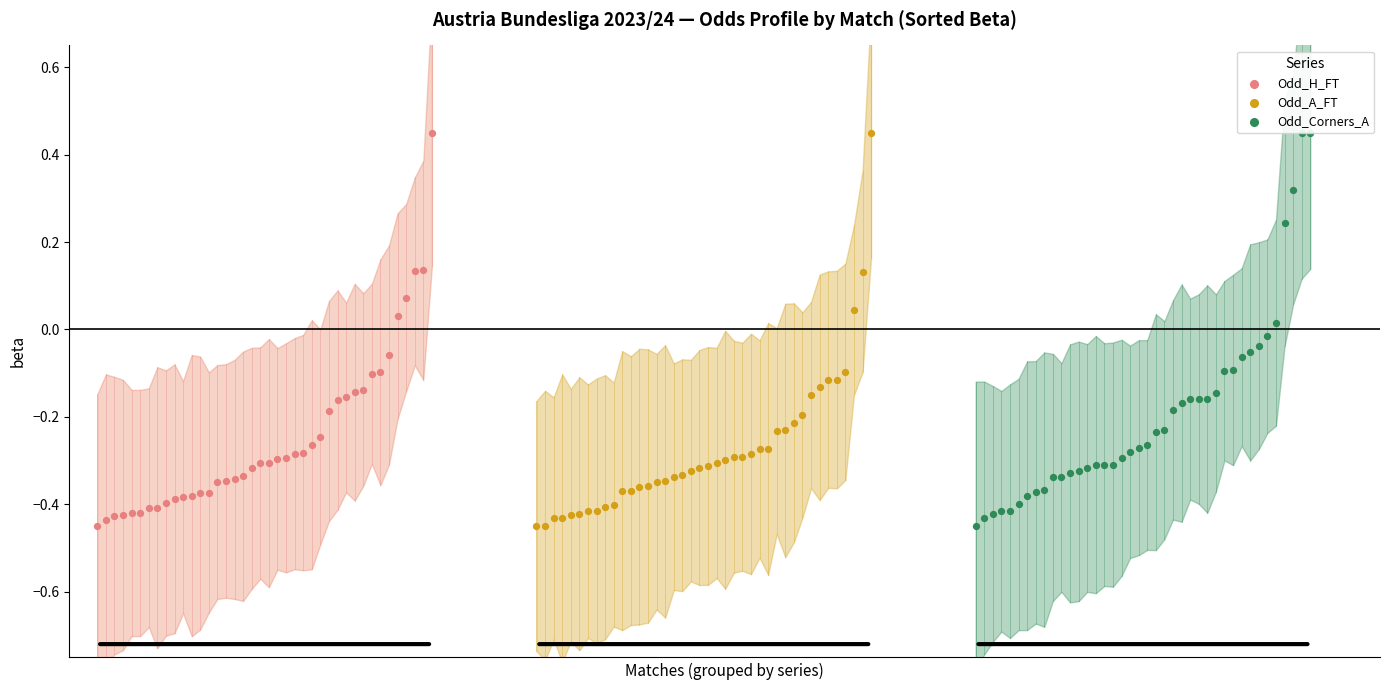

Which series has the largest total across all categories?

Odd_Corners_A